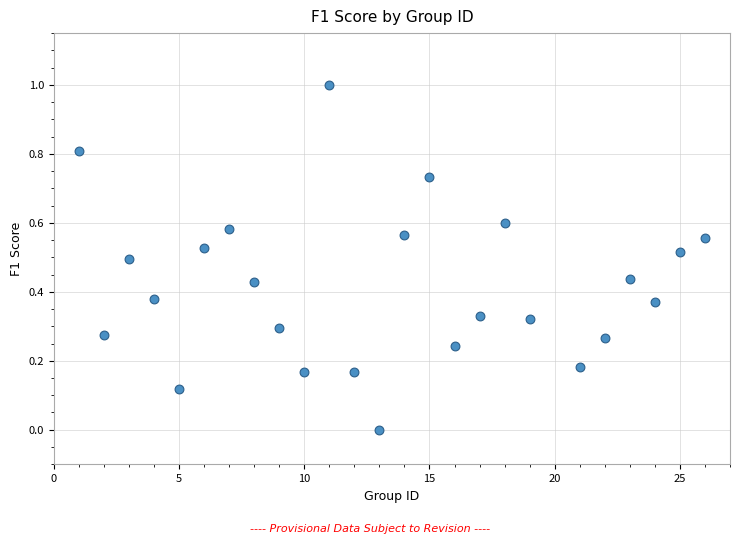

What is the range of X values (max minus min)?

25.0